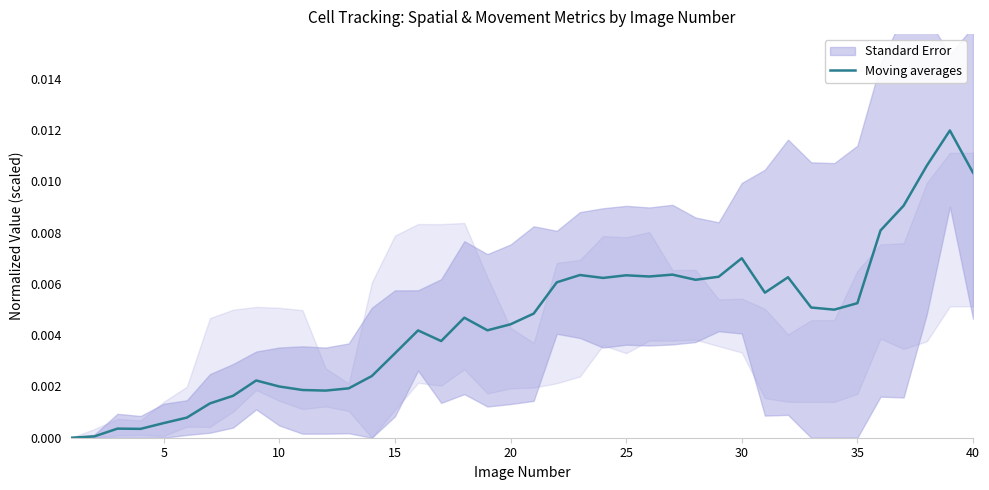

At which category does the chart reach its peak across all series?

38